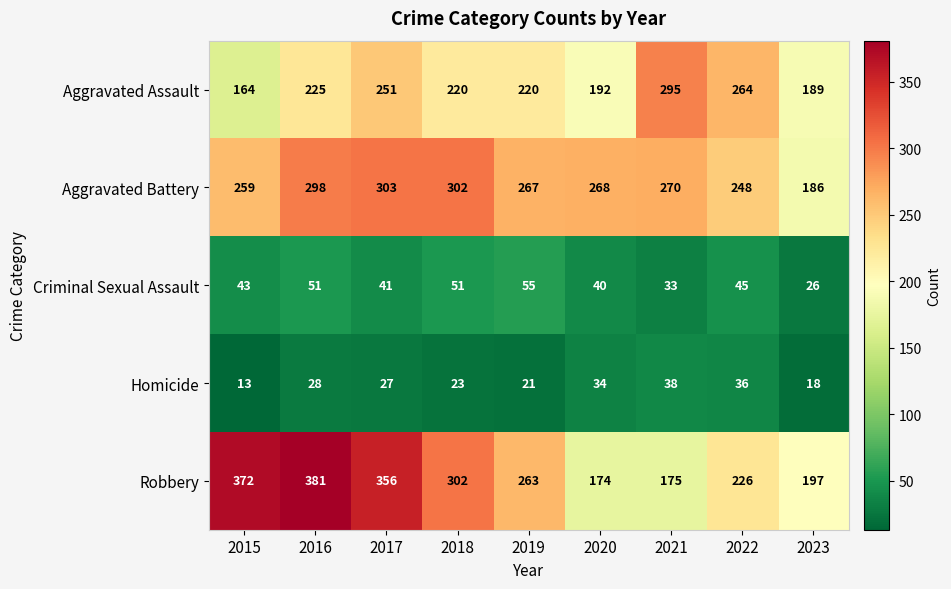

Rank the series by their maximum value, from lowest to highest.

Homicide, Criminal Sexual Assault, Aggravated Assault, Aggravated Battery, Robbery